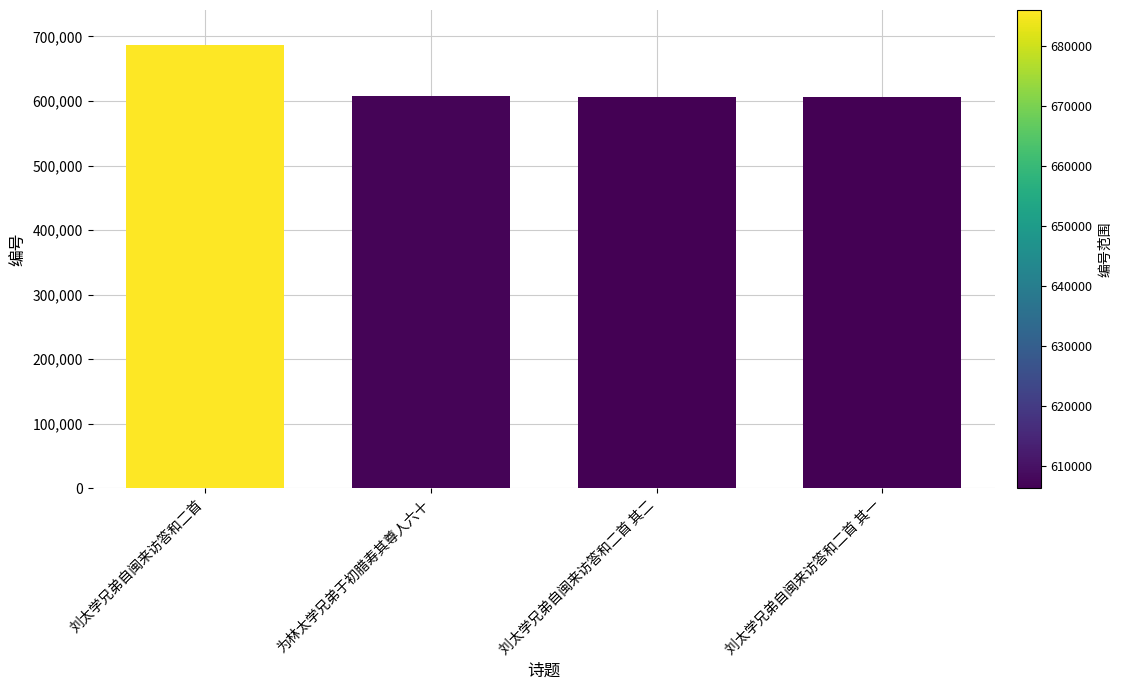

Does the chart contain any negative values?

No